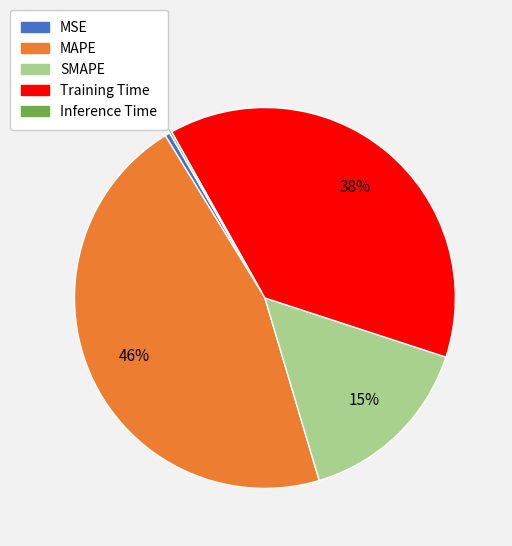

Approximately how many times larger is the value at Training Time compared to MAPE?

0.8